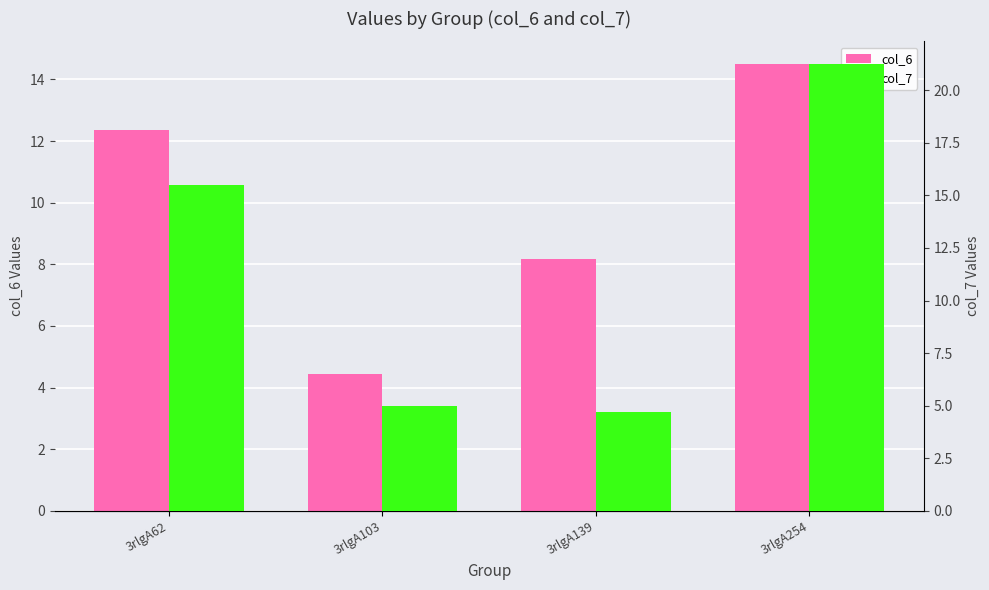

List the series in order of their peak value, highest first.

col_7, col_6